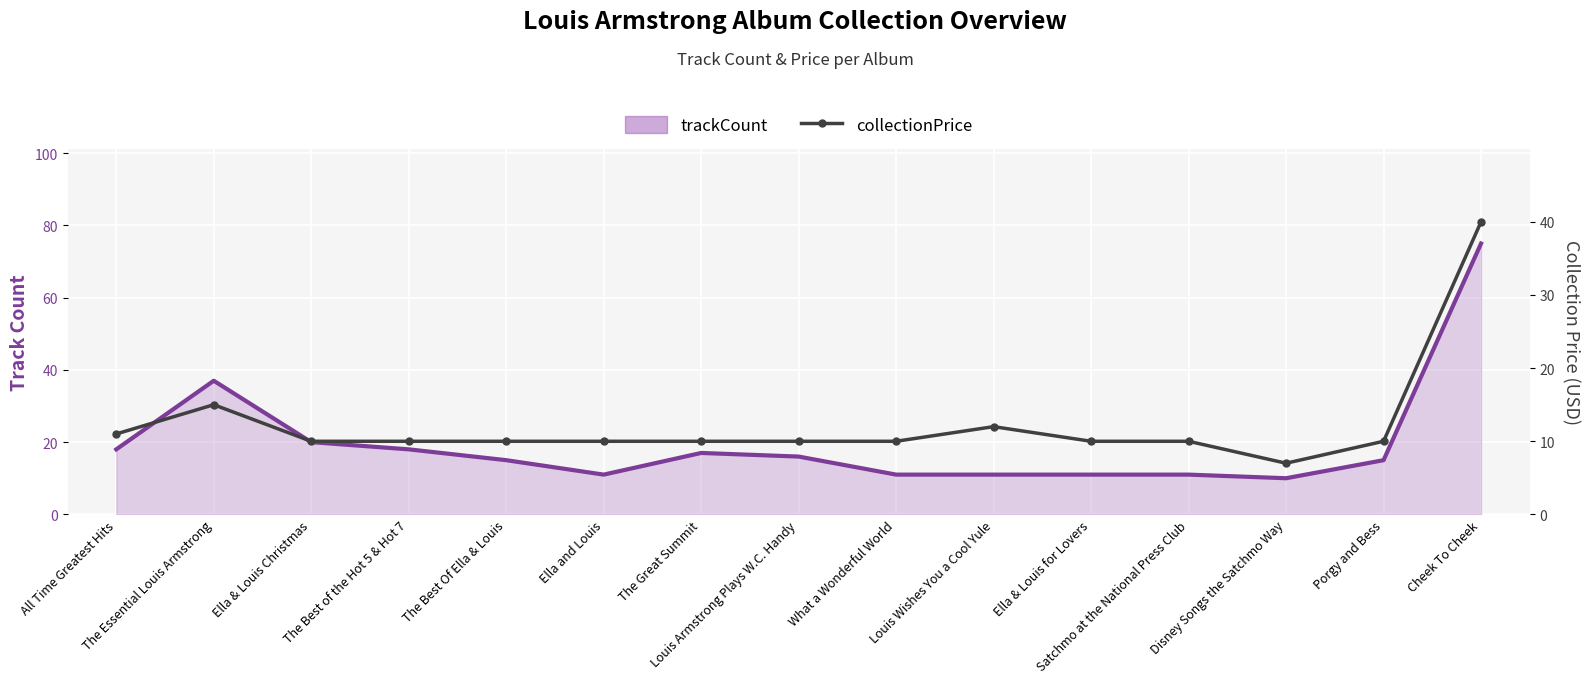

After their last crossing, which series has the higher values: trackCount or collectionPrice?

trackCount